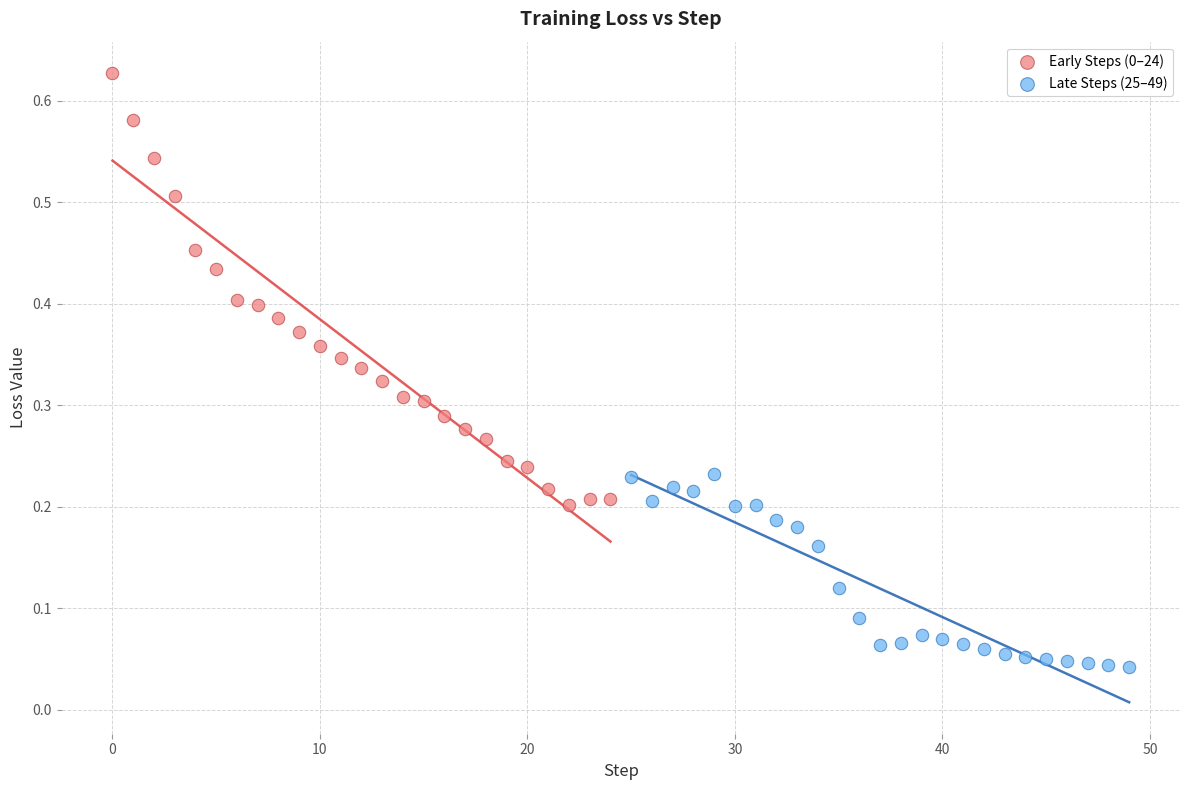

Which series contains the lowest Y value?

Late Steps (25–49)